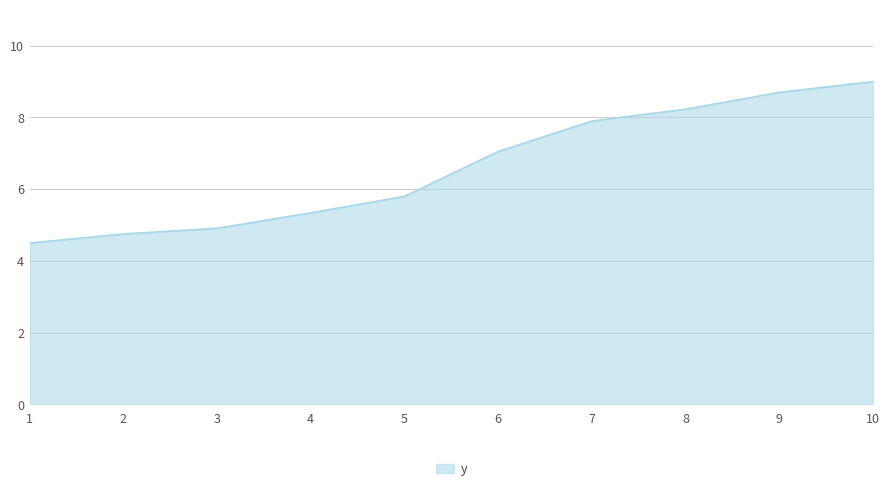

What is the sum of the values at 9 and 10?

17.7